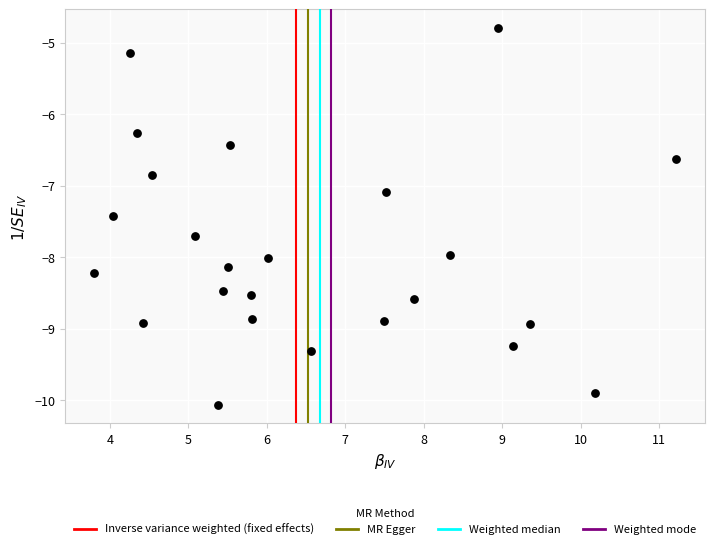

What Y value in the scatter plot is closest to -7?

-7.1